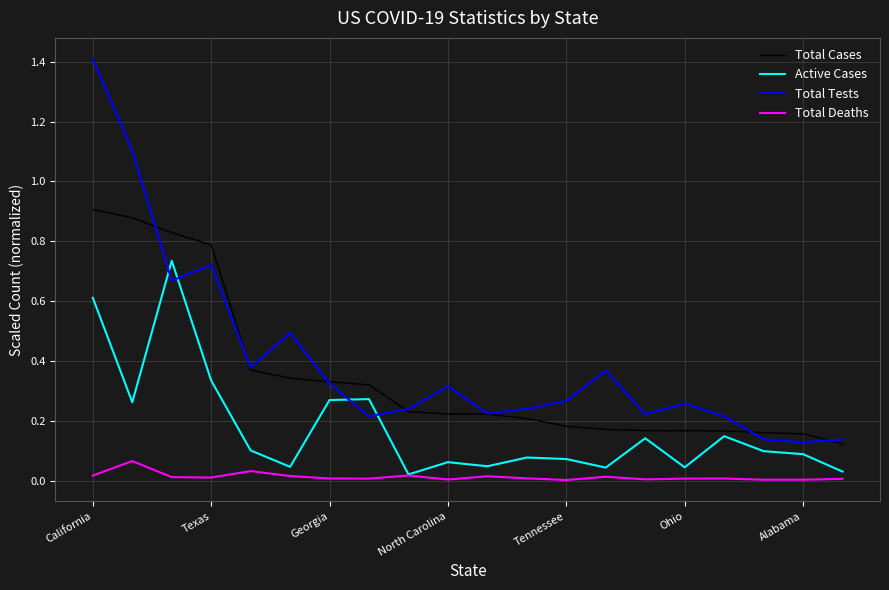

True or false: Total Deaths and Total Tests cross at least once.

False